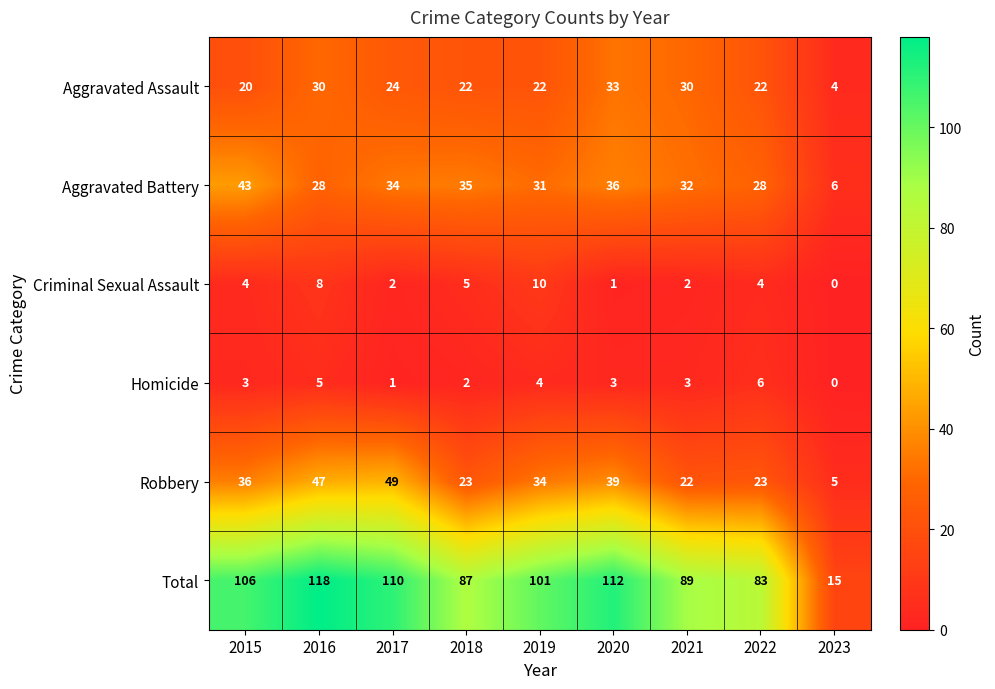

Where does the Total series first go above 101?

2015